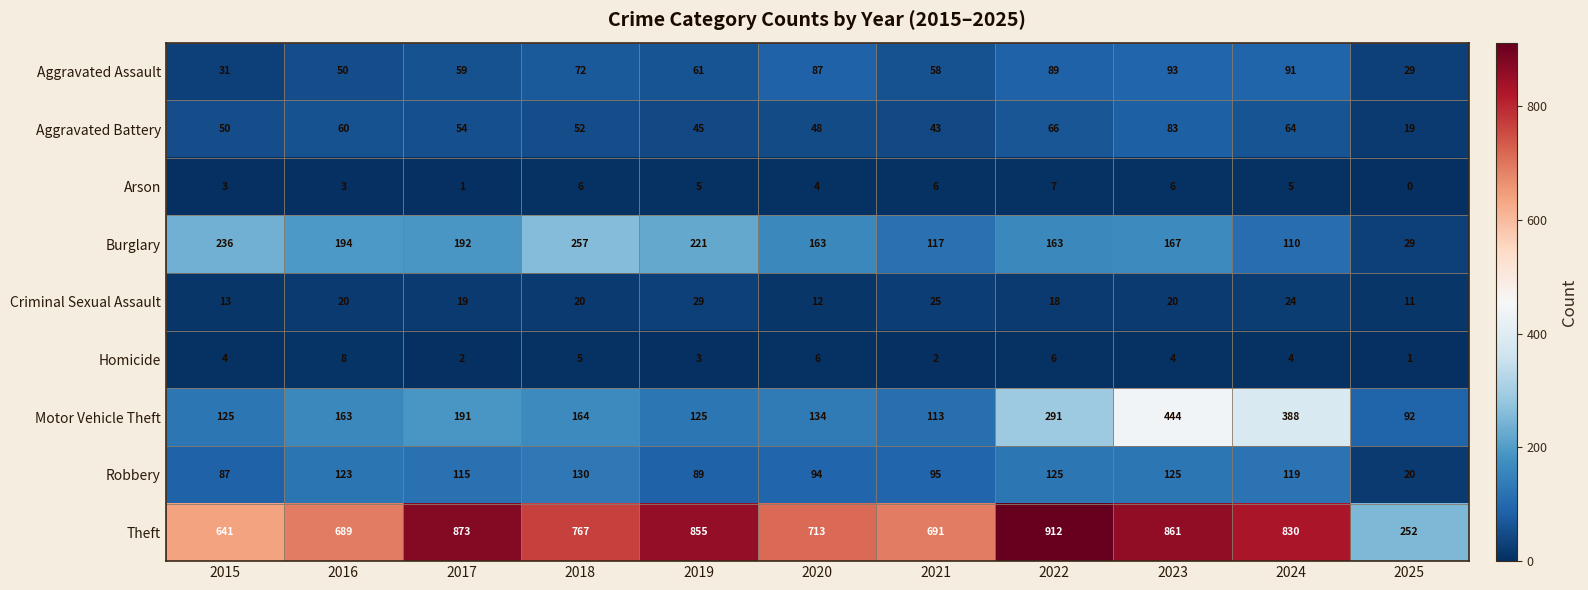

How many Homicide values are between 2 and 6?

9